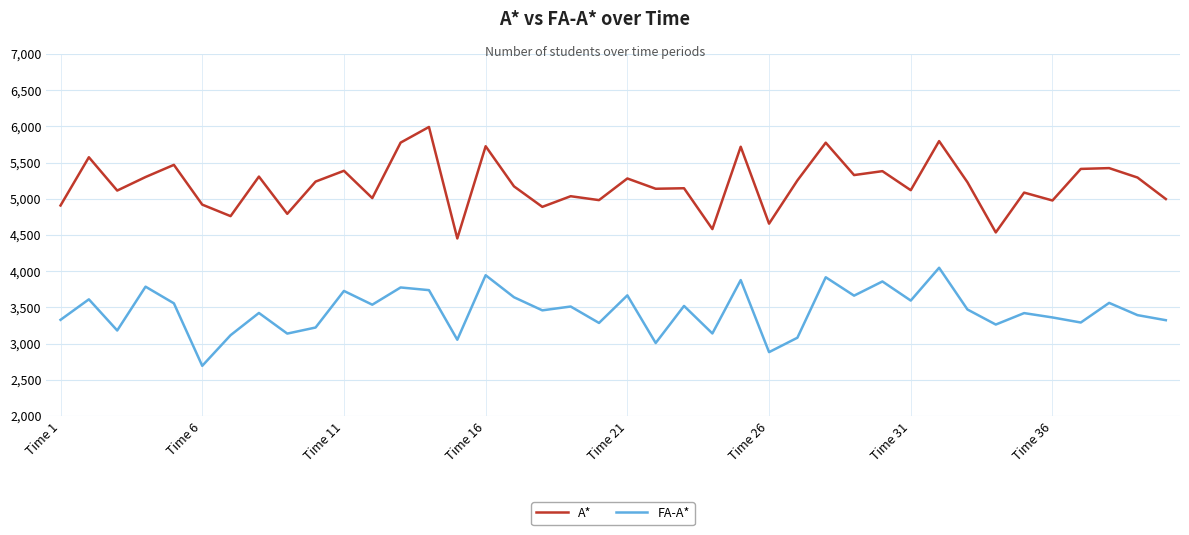

Does the chart display data point markers on the line(s)?

No